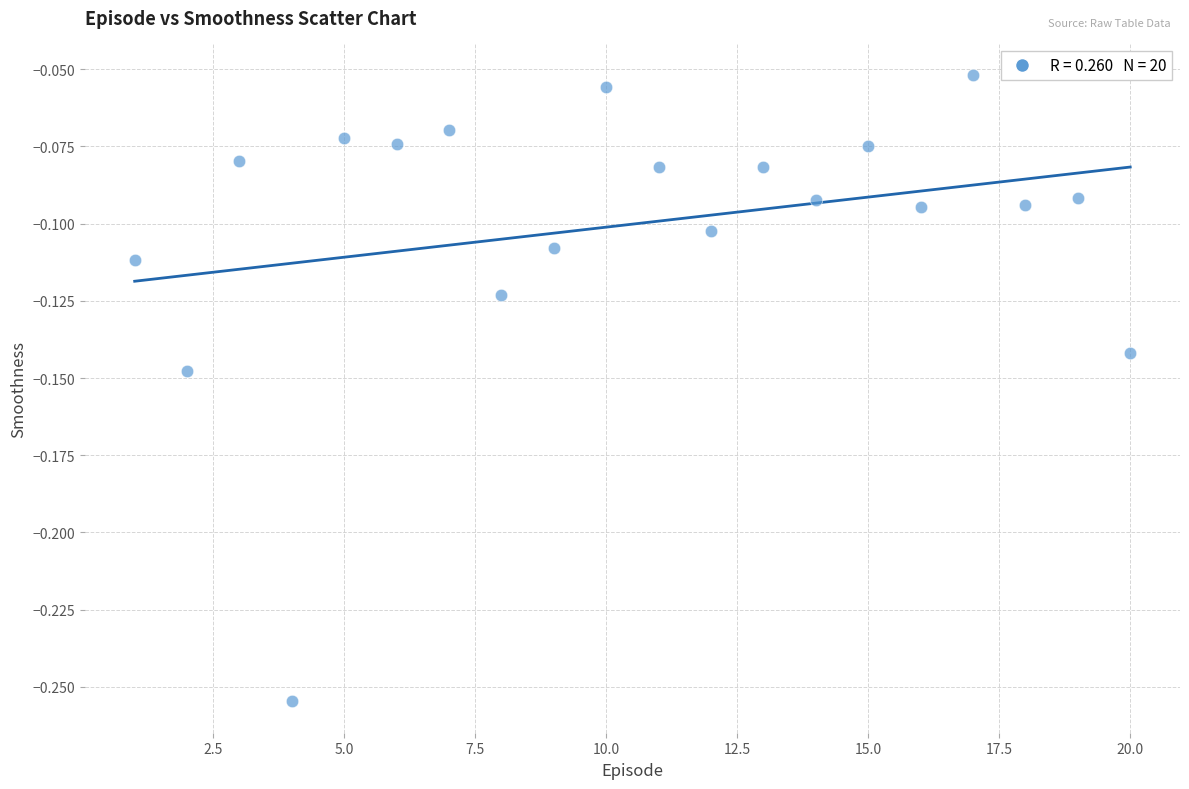

What is the range of X values (max minus min)?

19.0